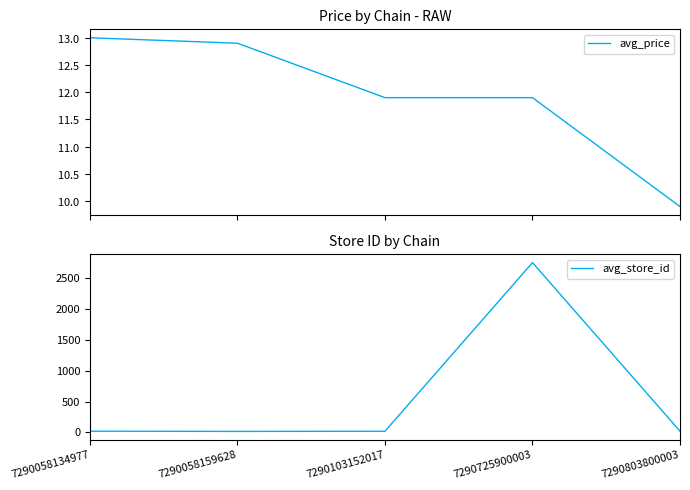

At which label does avg_price reach its peak?

7290058134977